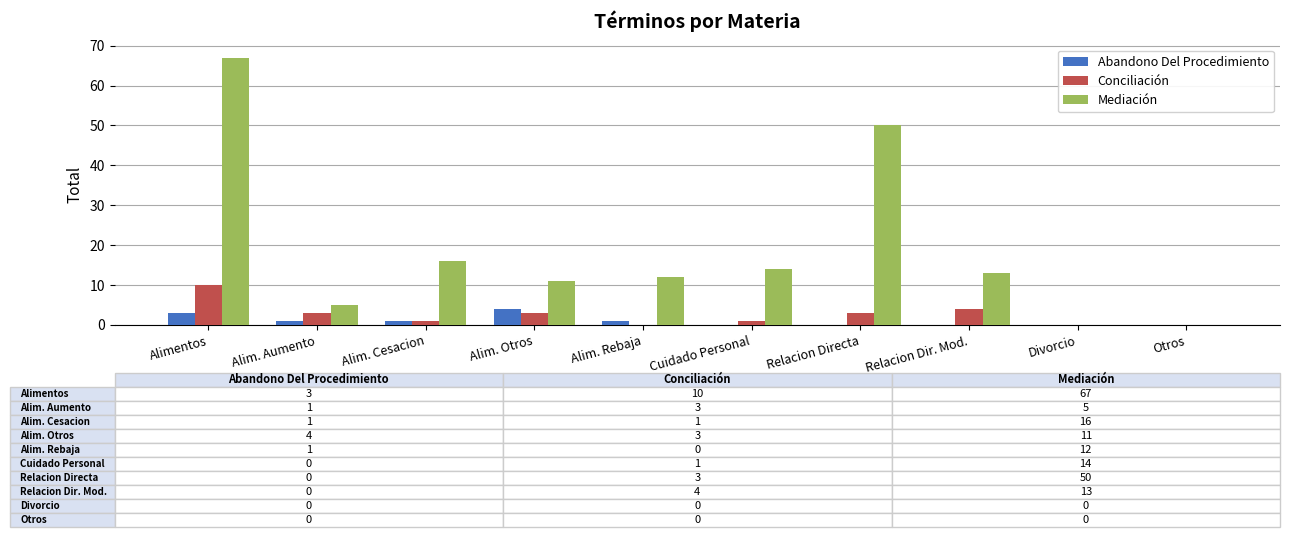

Between Alim. Cesacion and Relacion Directa, which series saw the biggest shift?

Mediación